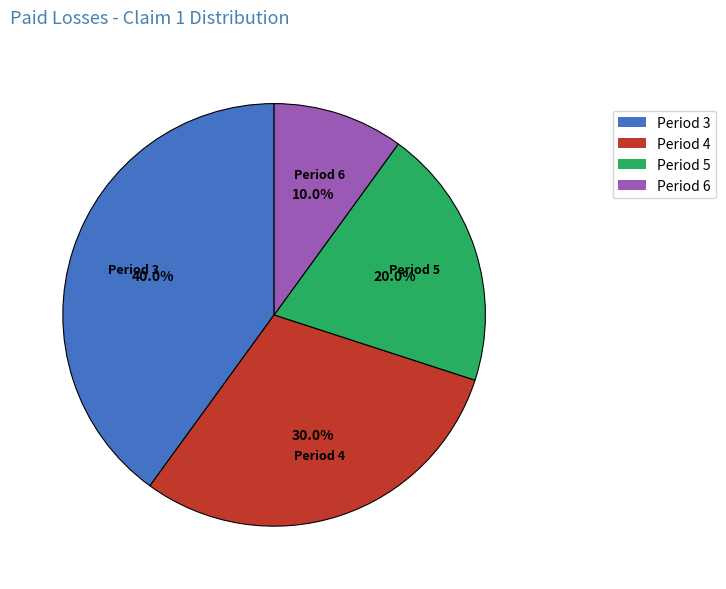

Do Period 6 and Period 4 together represent more than half of the pie?

No